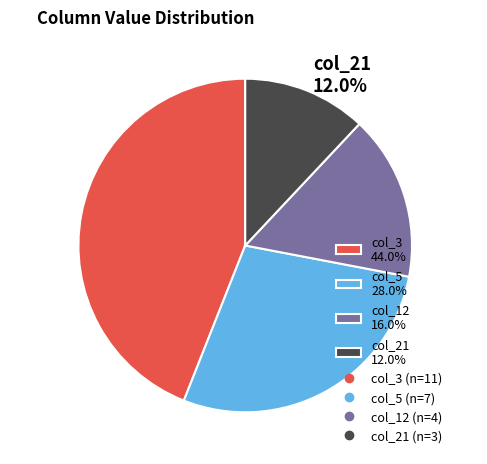

Which has a higher value, col_3 or col_5?

col_3